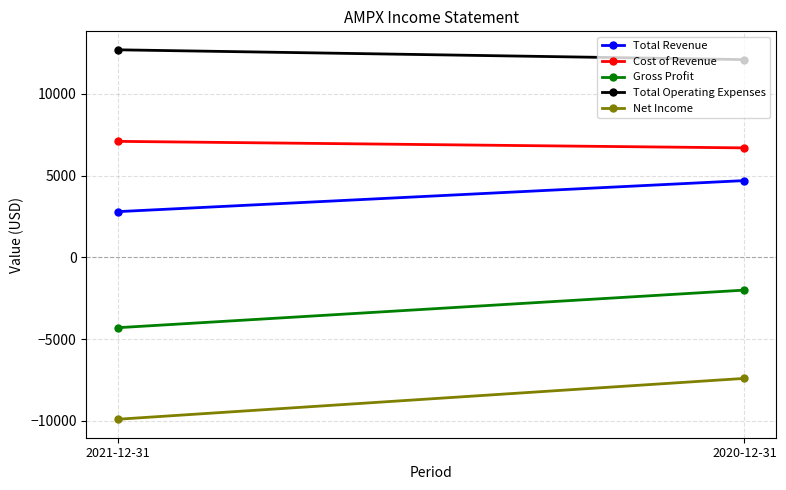

What position from the left is 2020-12-31?

2